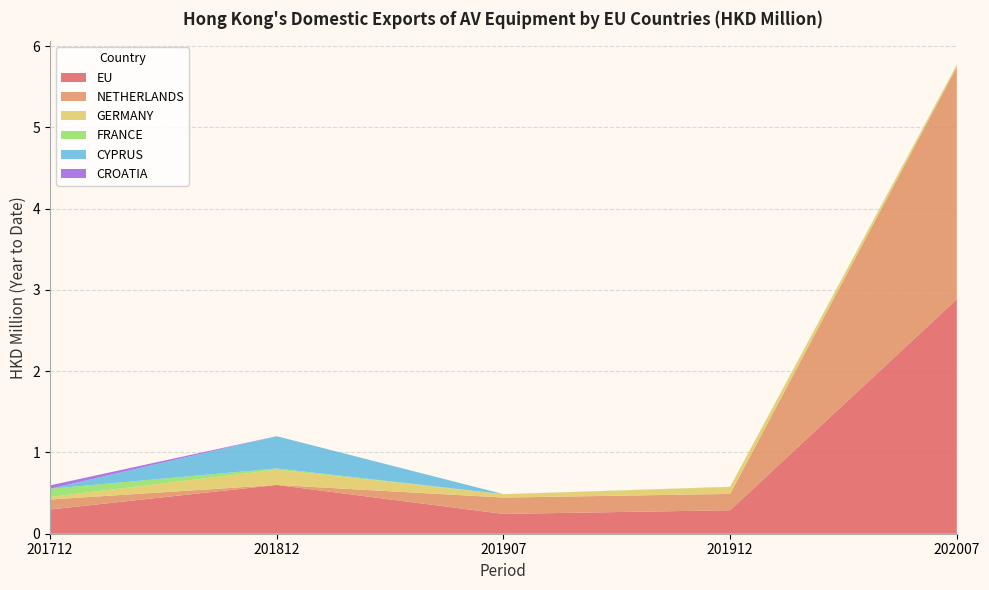

Reading right to left, list all the values displayed in this chart.

EU: 202007=2.9	201912=0.3	201907=0.2	201812=0.6	201712=0.3
NETHERLANDS: 202007=2.9	201912=0.2	201907=0.2	201812=0.0	201712=0.1
GERMANY: 202007=0.0	201912=0.1	201907=0.0	201812=0.2	201712=0.0
FRANCE: 202007=0.0	201912=0.0	201907=0.0	201812=0.0	201712=0.1
CYPRUS: 202007=0.0	201912=0.0	201907=0.0	201812=0.4	201712=0.0
CROATIA: 202007=0.0	201912=0.0	201907=0.0	201812=0.0	201712=0.0